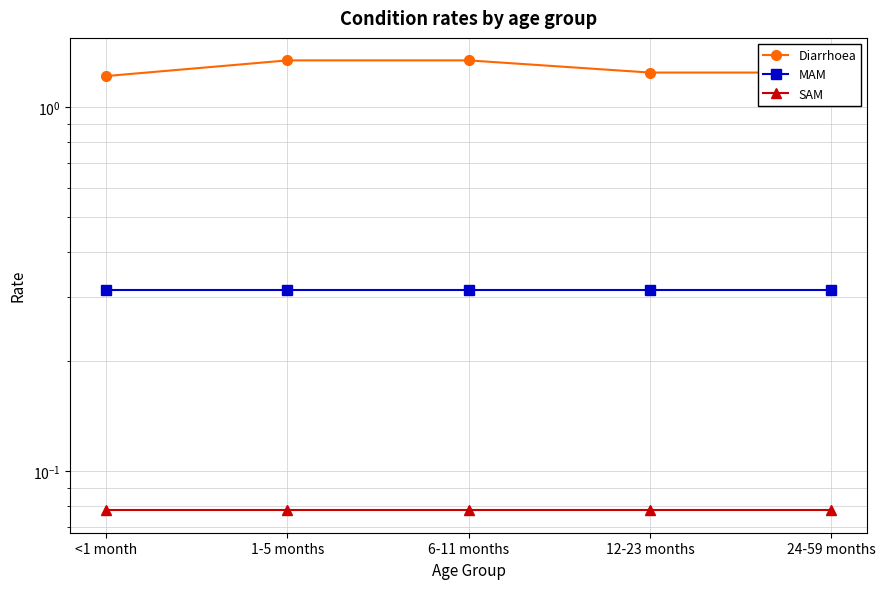

What is the lowest value of the Diarrhoea series?

1.2